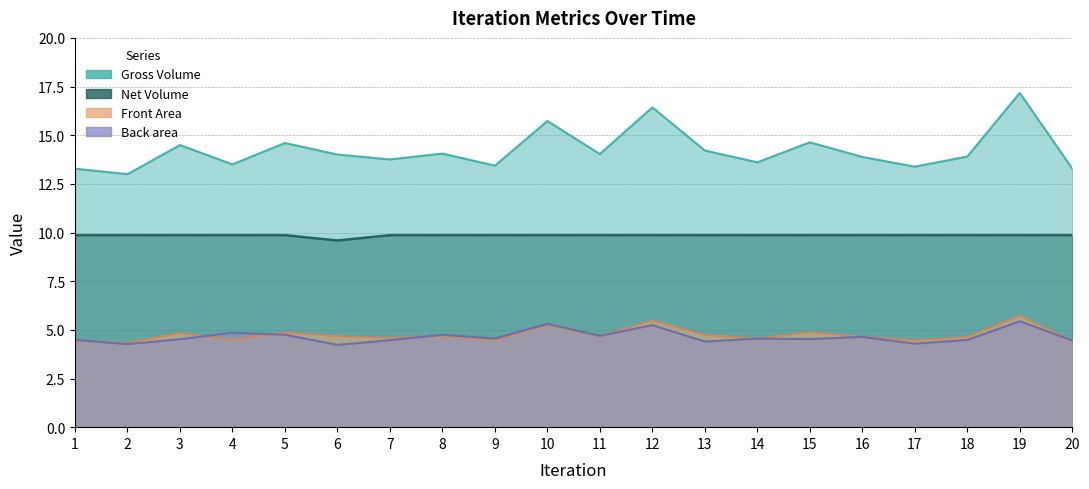

Where is the first local minimum for Net Volume?

3